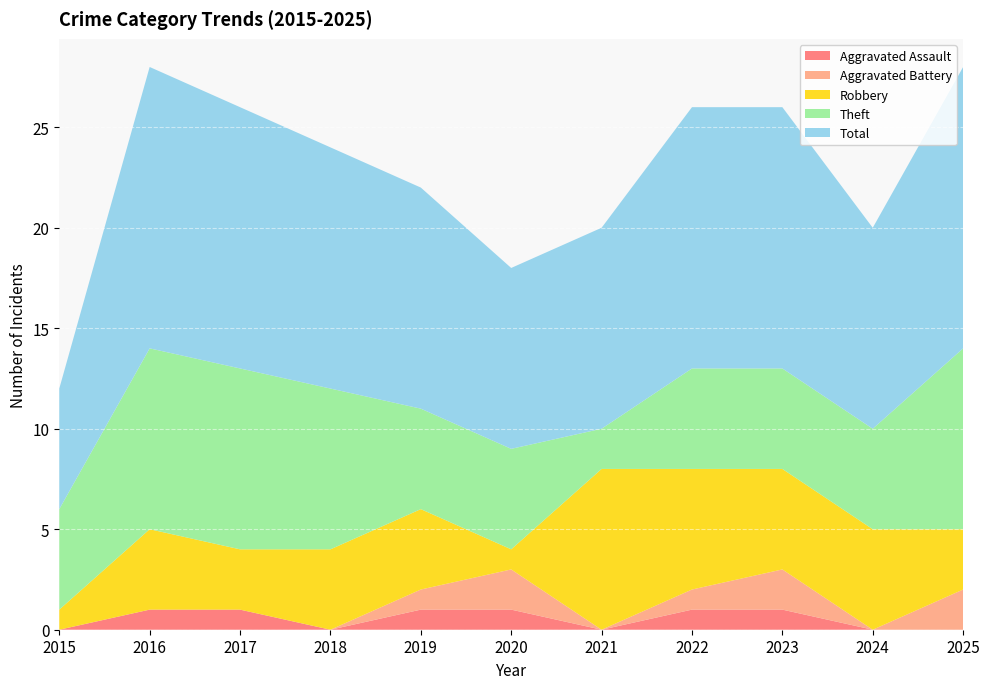

Reading left to right, what are all the values shown in this chart?

Aggravated Assault: 2015=0	2016=1	2017=1	2018=0	2019=1	2020=1	2021=0	2022=1	2023=1	2024=0	2025=0
Aggravated Battery: 2015=0	2016=0	2017=0	2018=0	2019=1	2020=2	2021=0	2022=1	2023=2	2024=0	2025=2
Robbery: 2015=1	2016=4	2017=3	2018=4	2019=4	2020=1	2021=8	2022=6	2023=5	2024=5	2025=3
Theft: 2015=5	2016=9	2017=9	2018=8	2019=5	2020=5	2021=2	2022=5	2023=5	2024=5	2025=9
Total: 2015=6	2016=14	2017=13	2018=12	2019=11	2020=9	2021=10	2022=13	2023=13	2024=10	2025=14